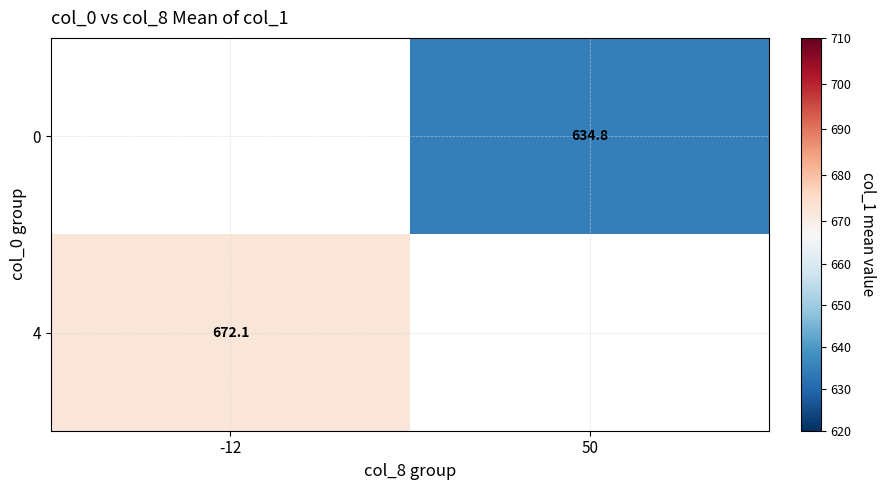

How many data points does each series have?

2